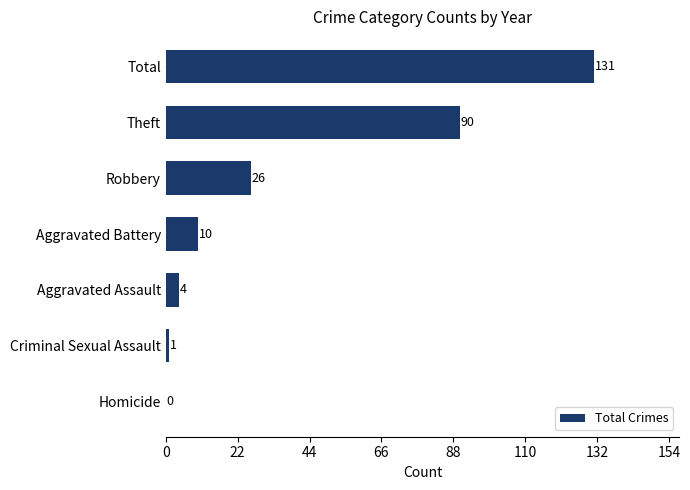

Does the chart contain stacked bars?

No